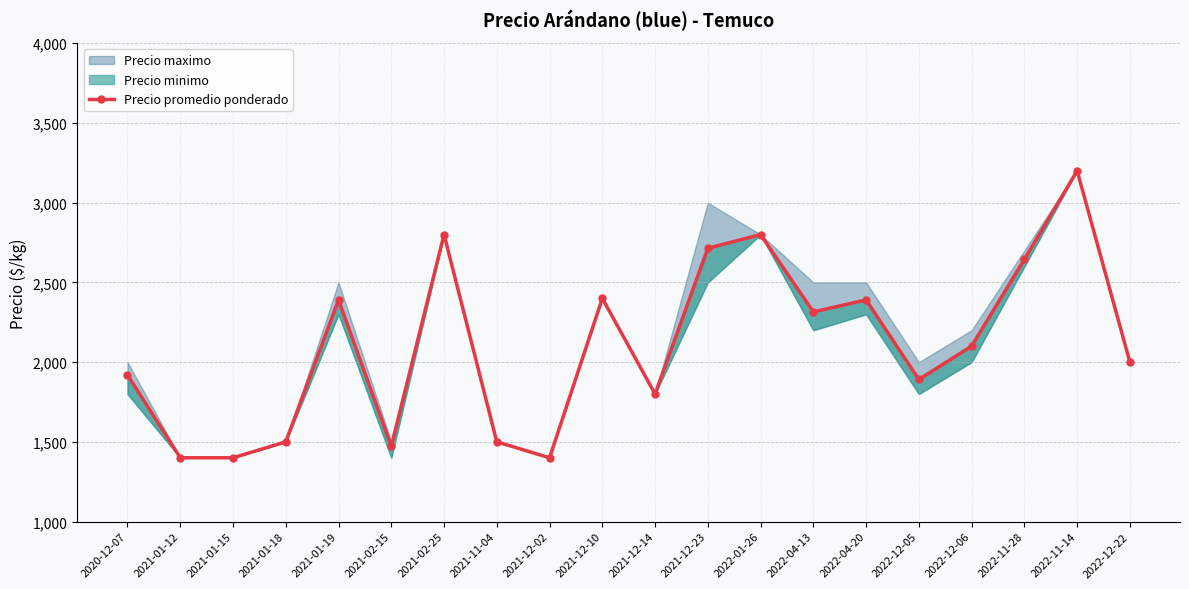

The value at 2021-01-15 is 2203. True or false?

False